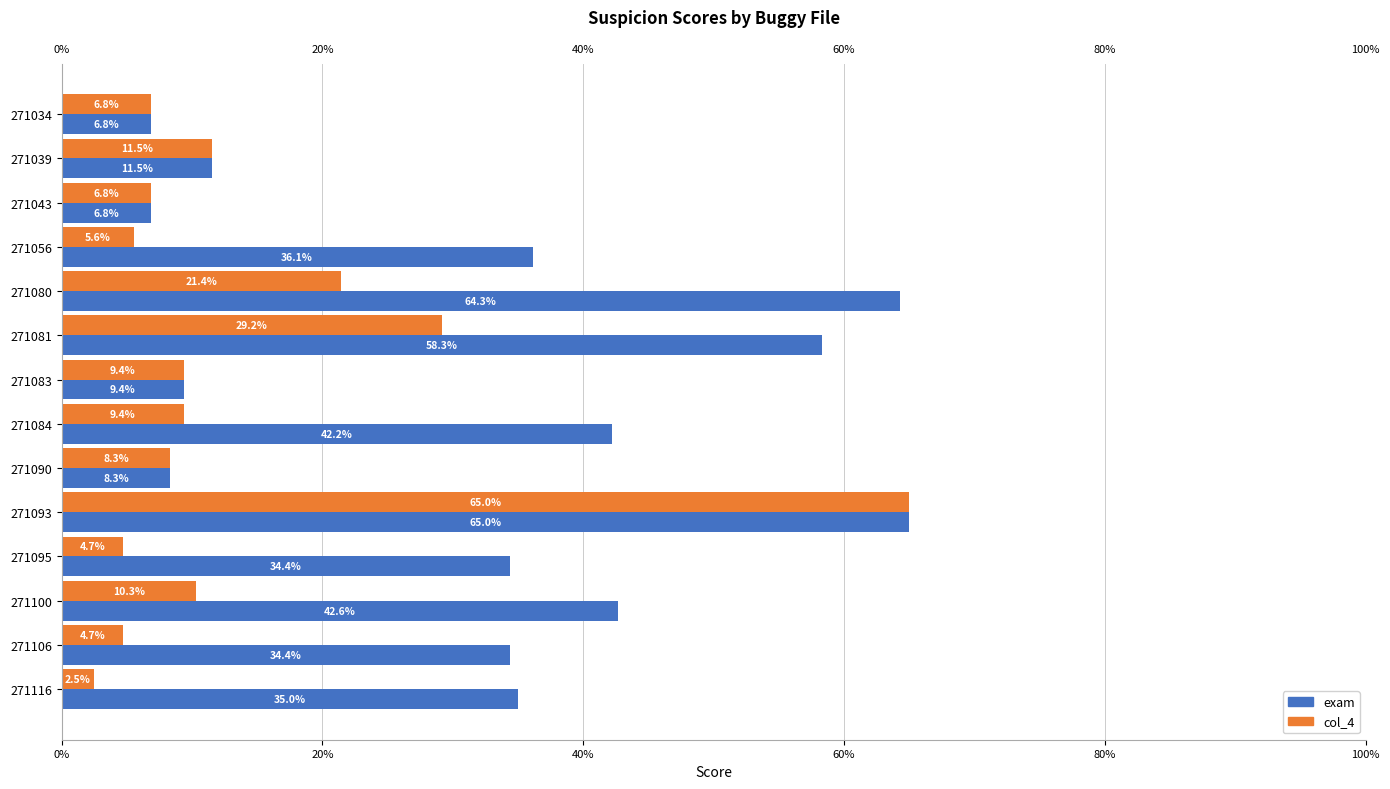

At how many categories does at least one series exceed 0?

14